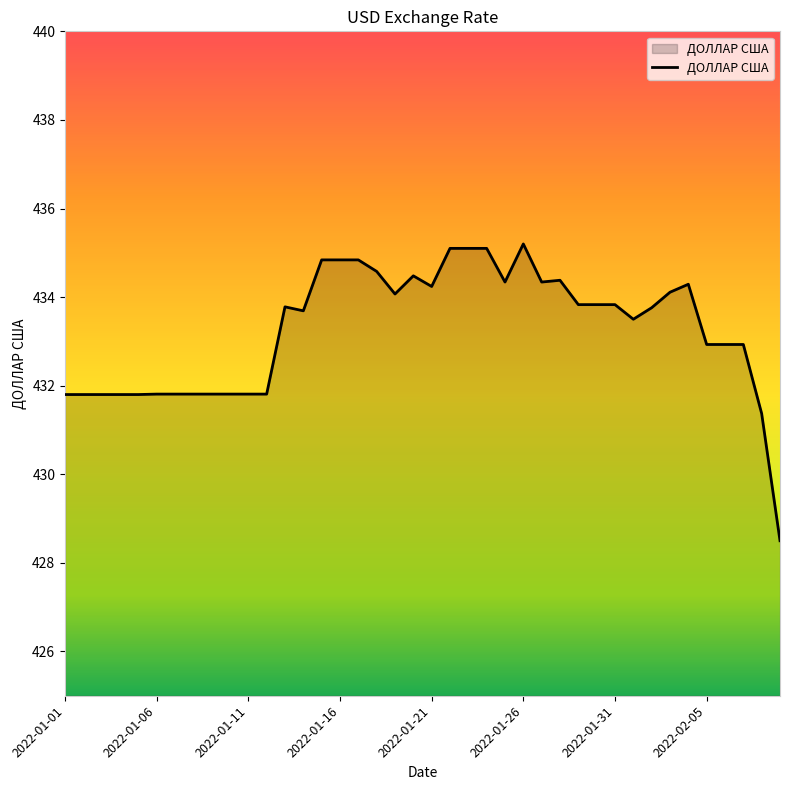

What is the minimum value shown in the chart?

428.5